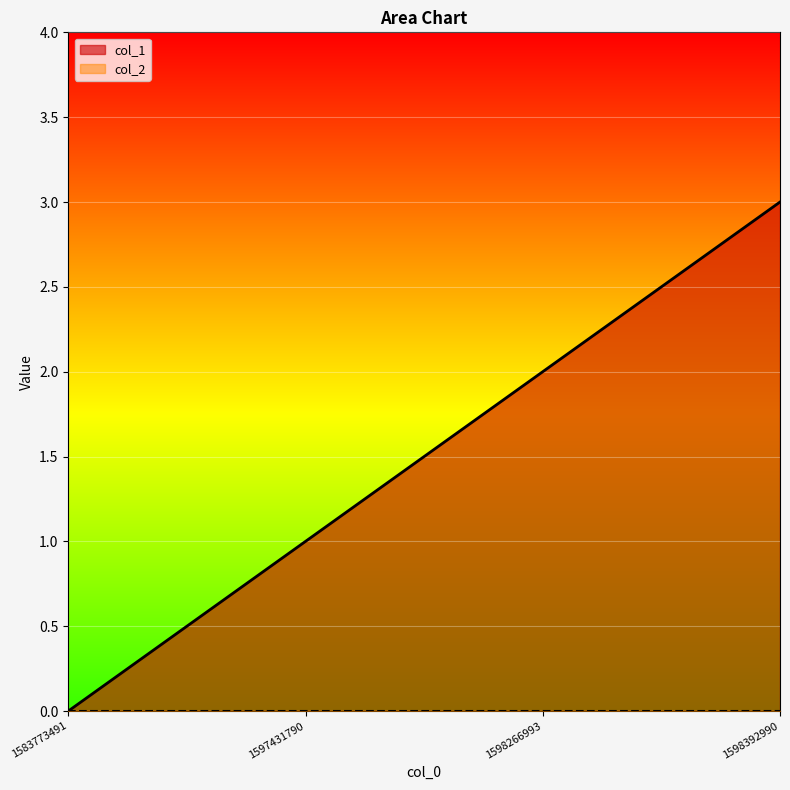

What is the difference between the values at 1583773491 and 1597431790?

1